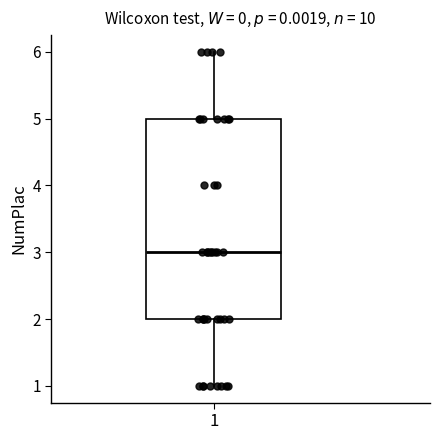

Where does the lower whisker of the box at x = 1 end on the y-axis? The values are not printed on the chart, so give them approximately, as read against the axis.

1